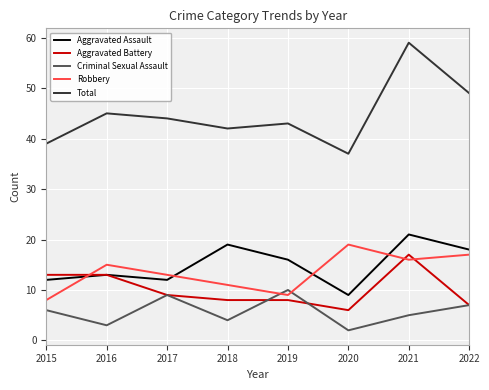

What is the average value of the Robbery series?

14